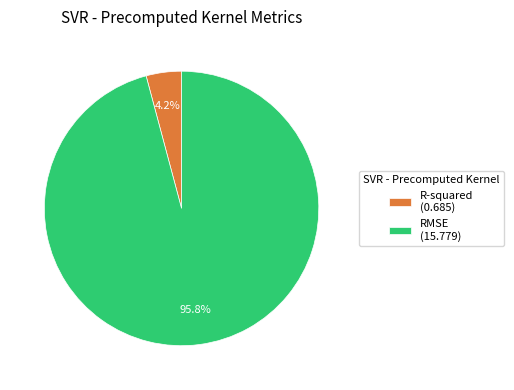

Which has a higher value, RMSE or R-squared?

RMSE